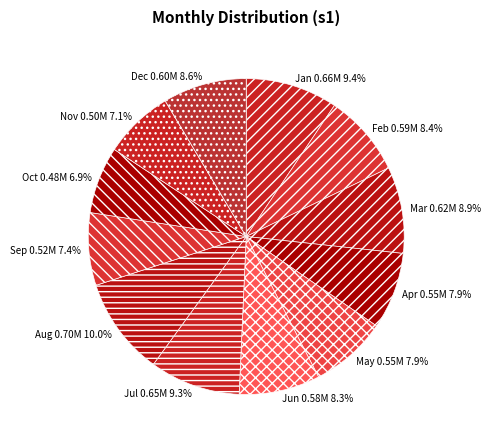

To the nearest percent, what percentage of the pie is Jul?

9%